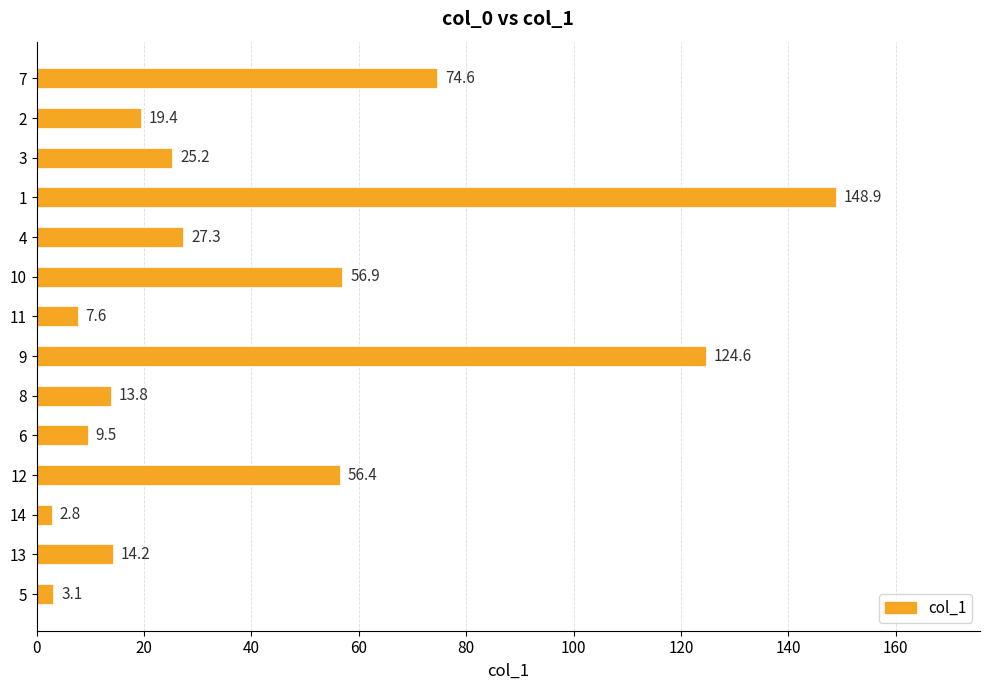

What is the approximate value at 13?

14.2